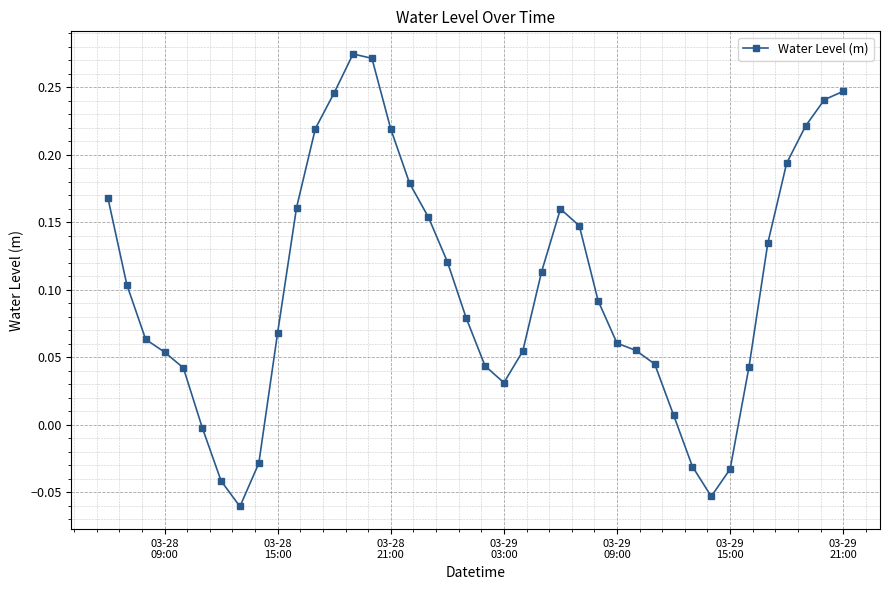

How many interior local peaks (higher than both neighbors) does the data have?

2